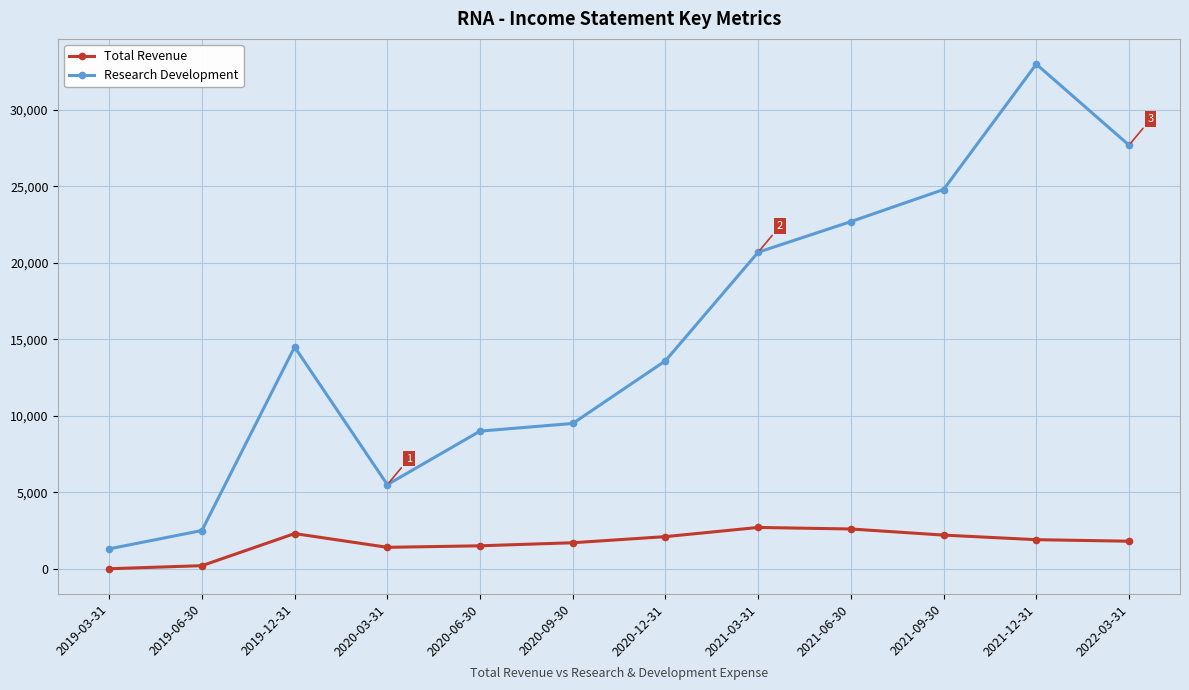

Which series has the largest total across all categories?

Research Development